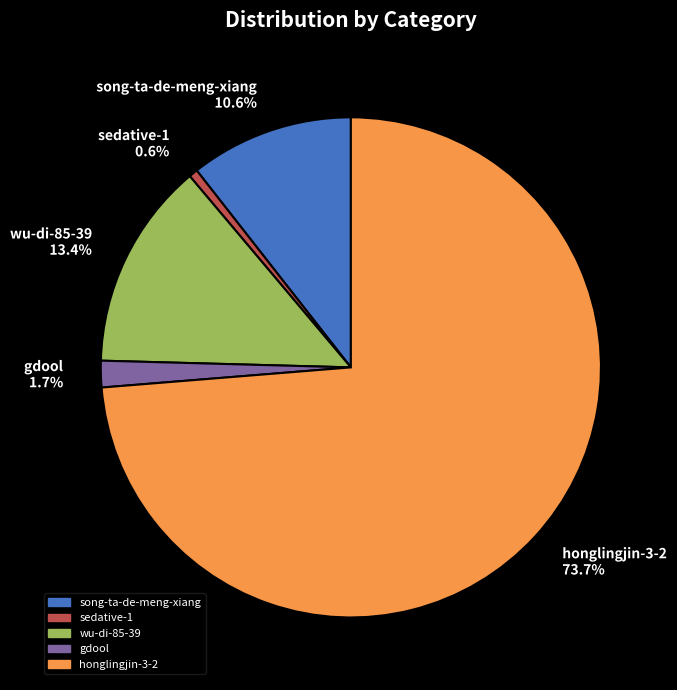

Count the number of slices in the pie.

5